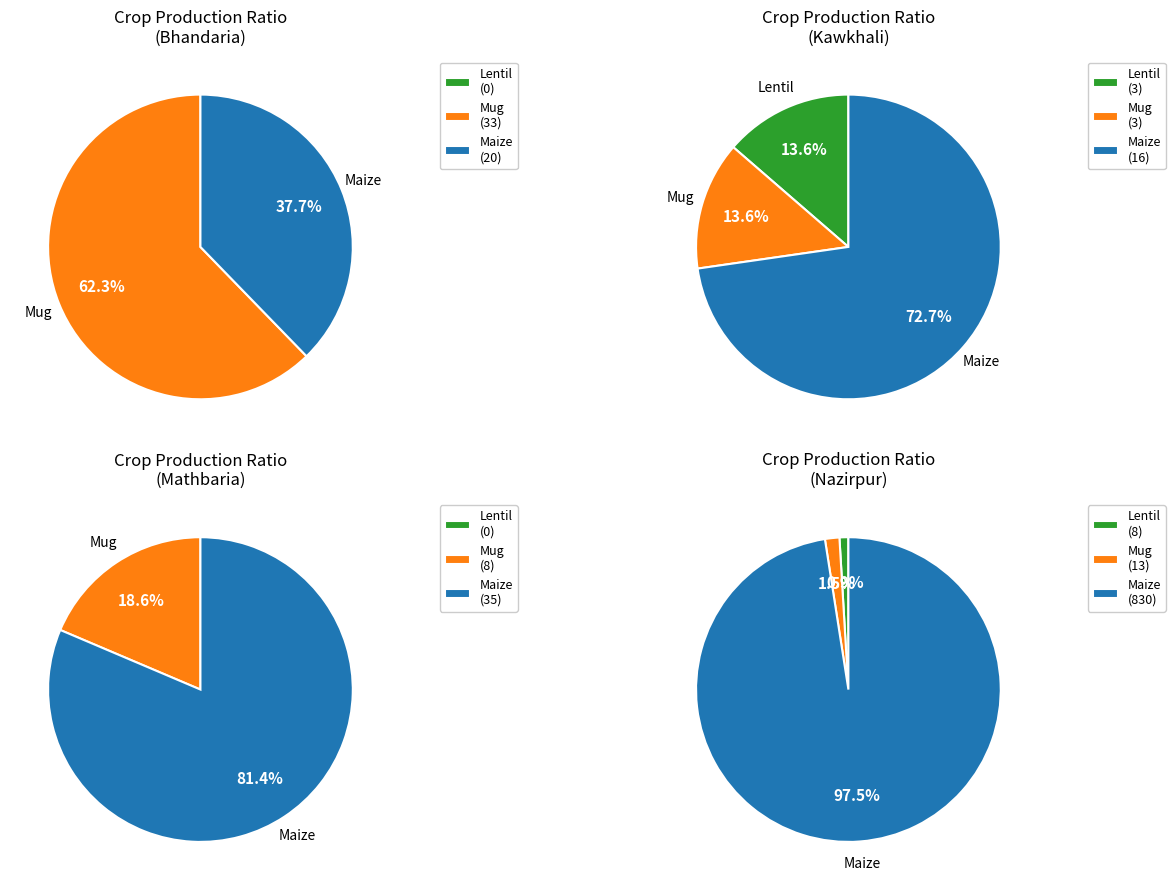

At Kawkhali, list the series in order from largest to smallest.

Maize - Production, Lentil (Masur) - Production, Mug - Production